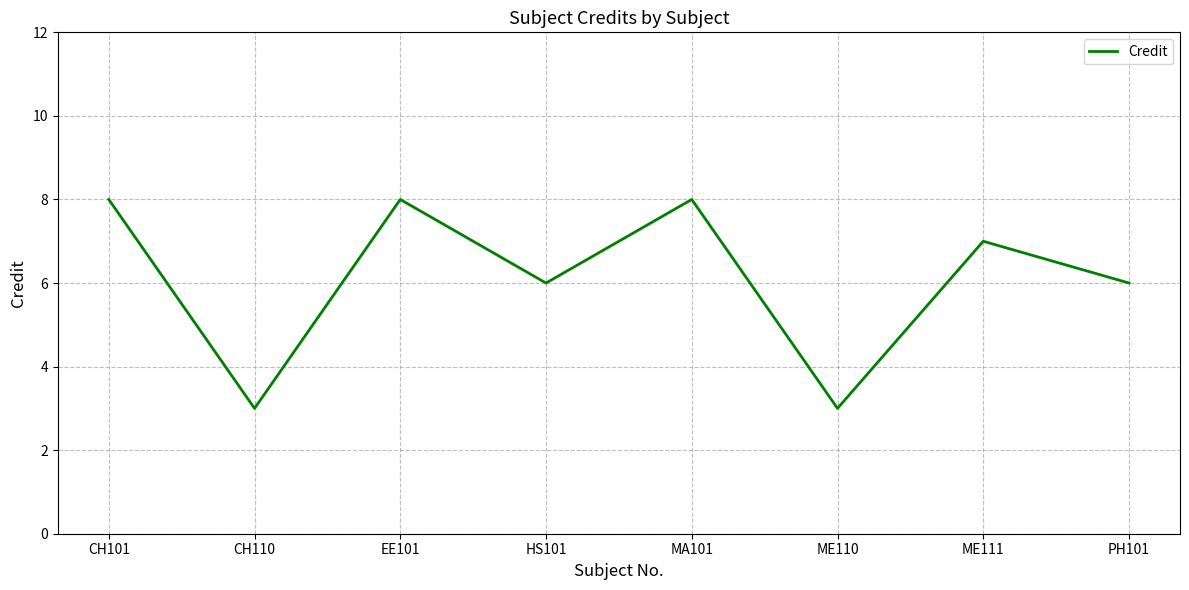

The chart shows a value of 13 at MA101. True or false?

False